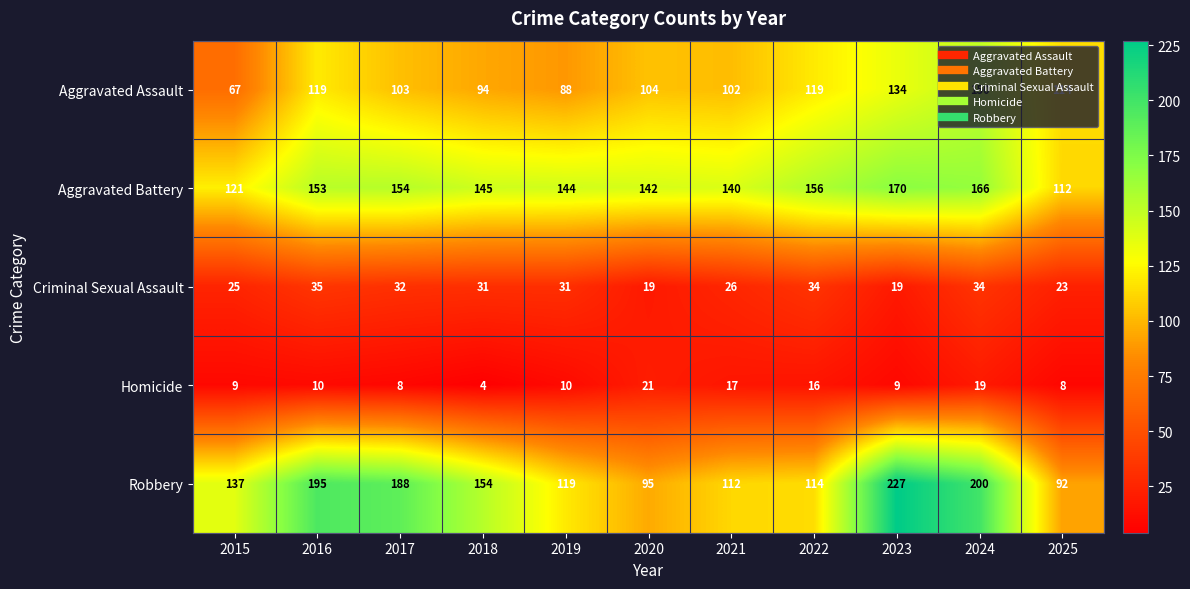

The Homicide series shows 9 at 2023. True or false?

True